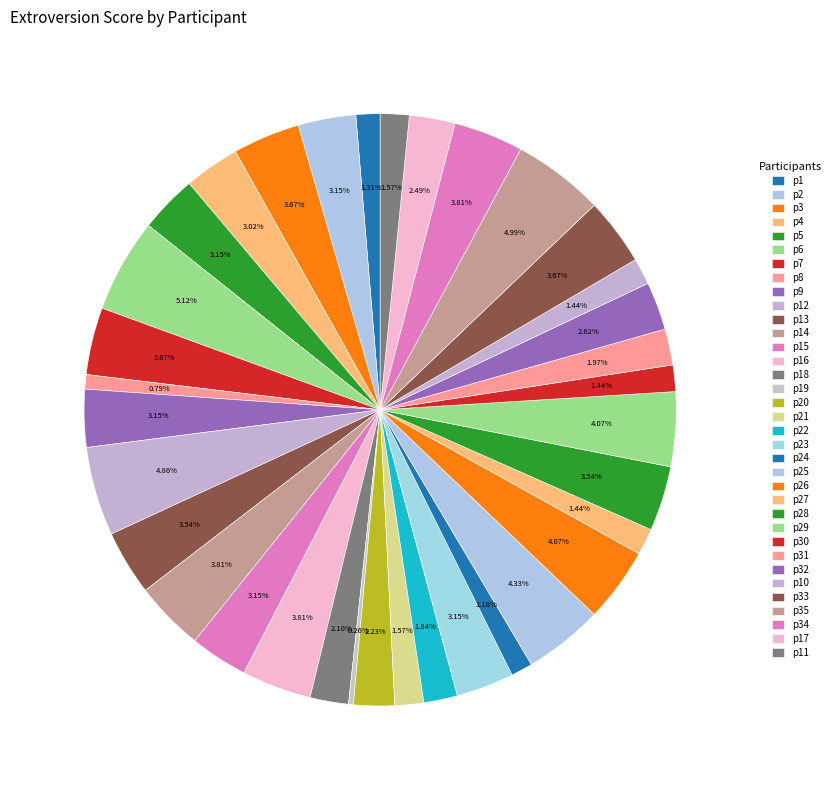

To the nearest percent, what portion does p23 represent?

3%